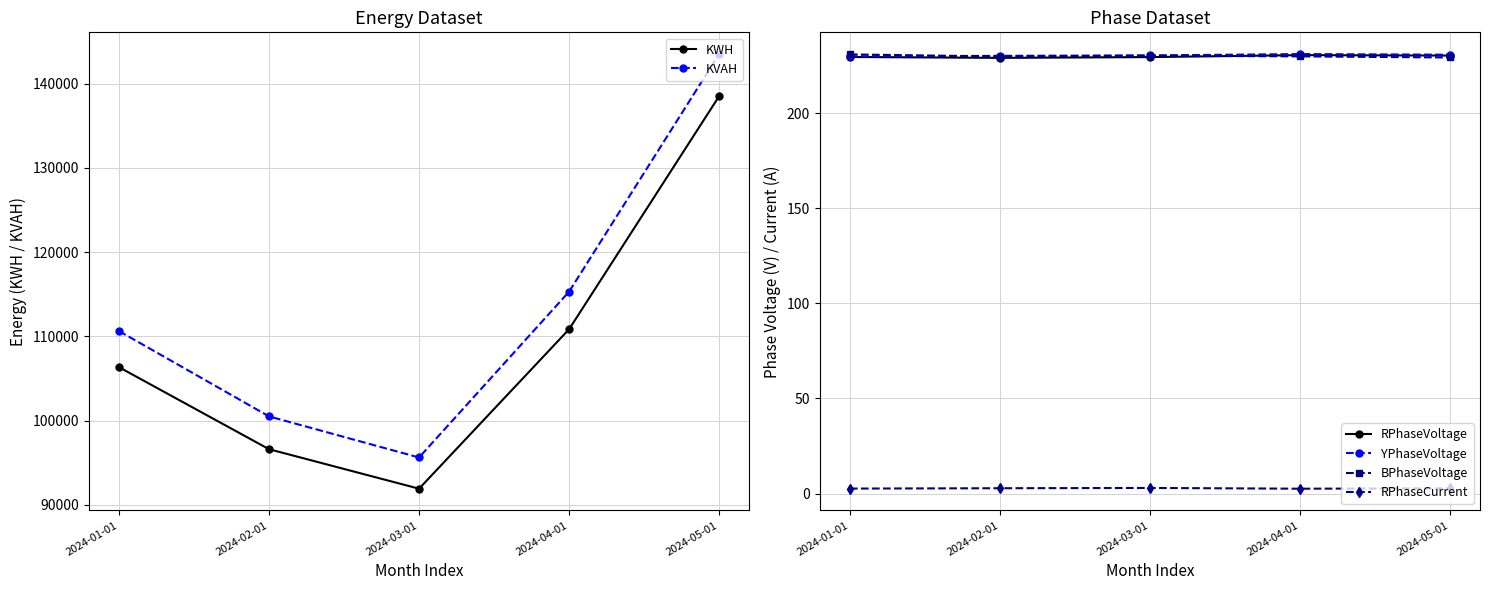

Is the value of KWH at 2024-02-01 greater than the value of BPhaseVoltage at 2024-02-01?

Yes